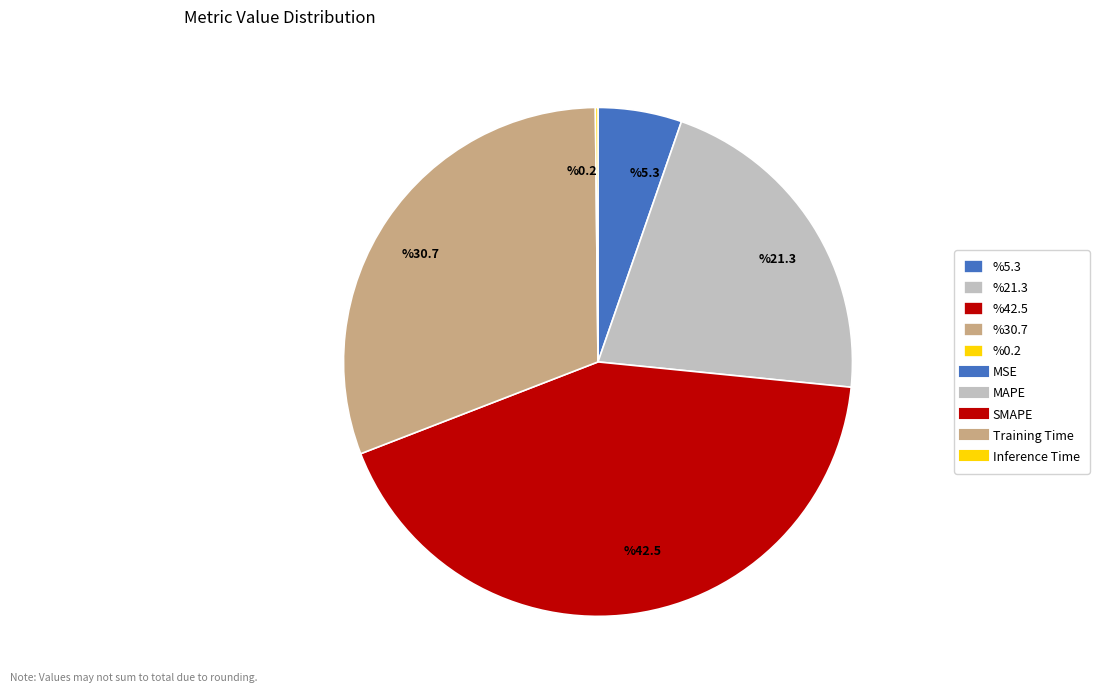

Between %5.3 and %21.3, which is larger?

%21.3